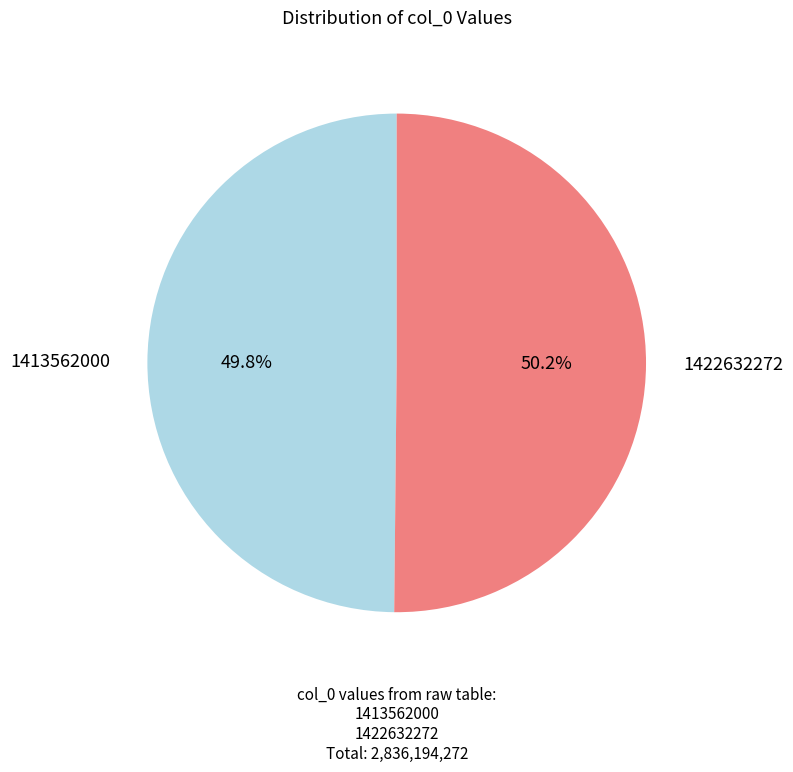

Is there a majority slice in this chart?

Yes